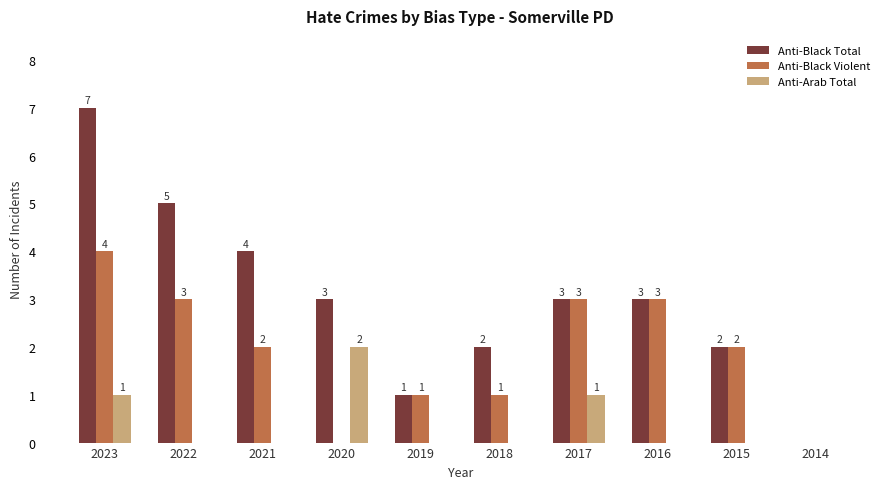

What is the sum of all Anti-Black Violent values?

19